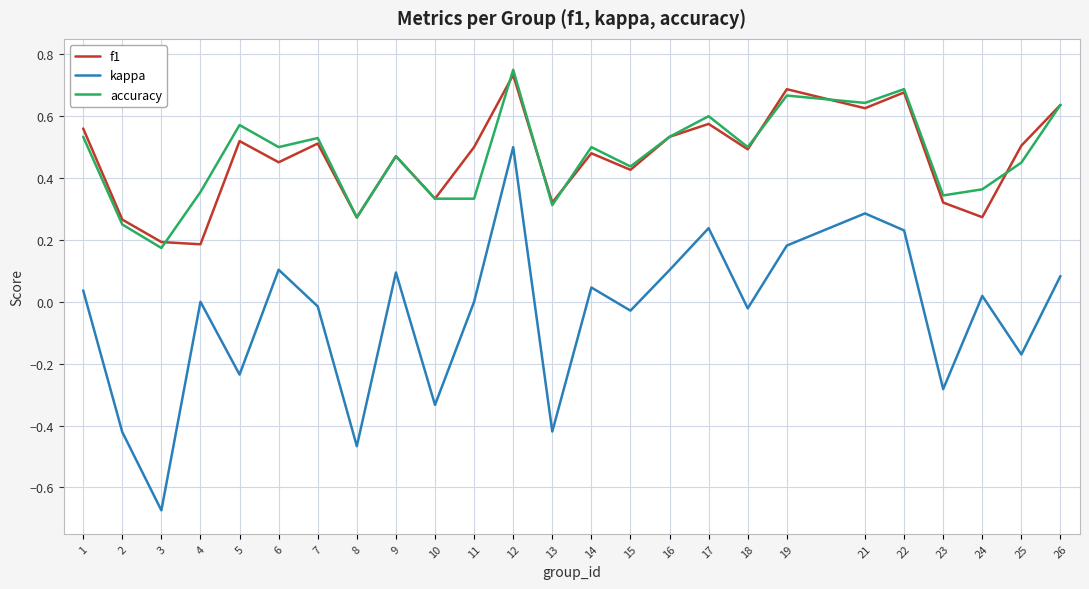

Does the chart display data point markers on the line(s)?

No